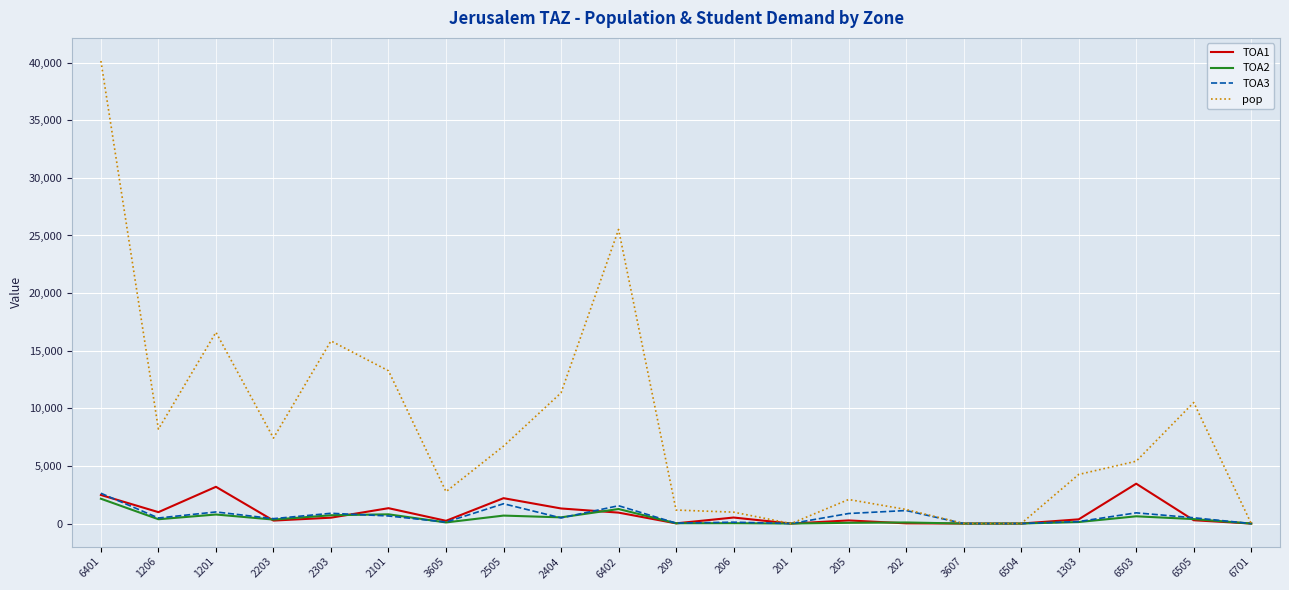

Is it true that TOA1 equals 1333.7 at 2101?

True